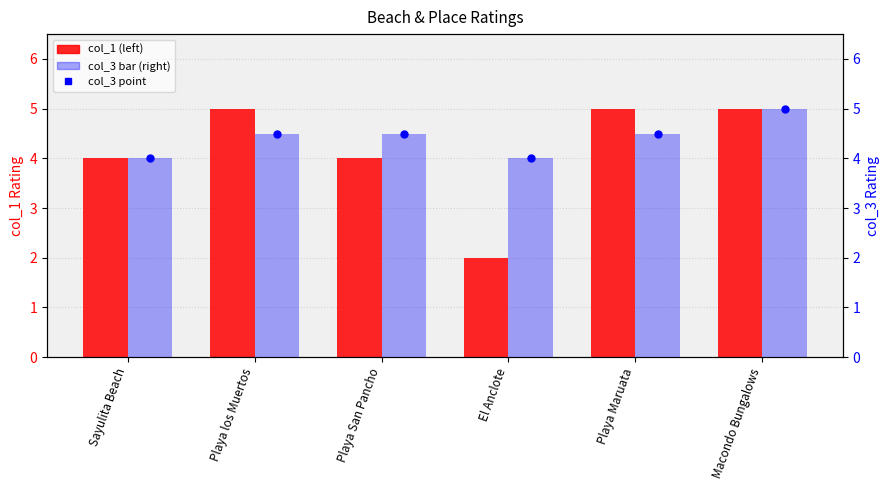

Which series has the largest total across all categories?

col_3